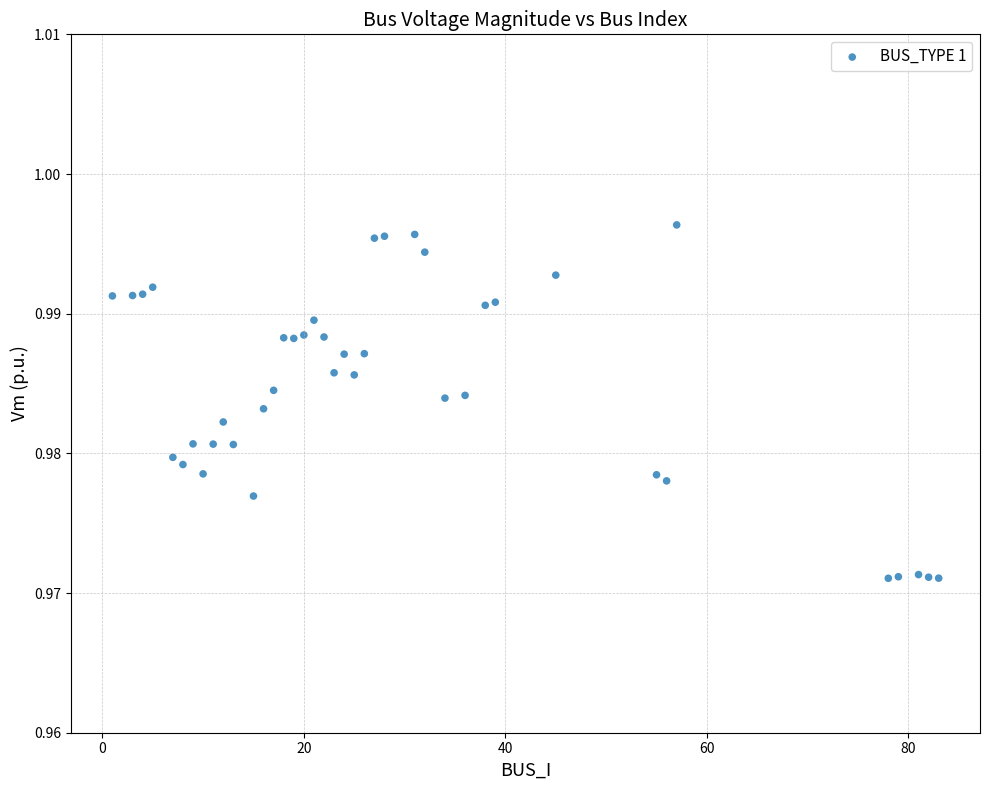

What is the range of X values (max minus min)?

82.0